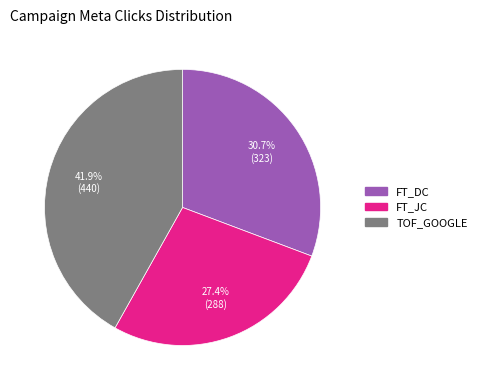

How many slices are in this pie chart?

3